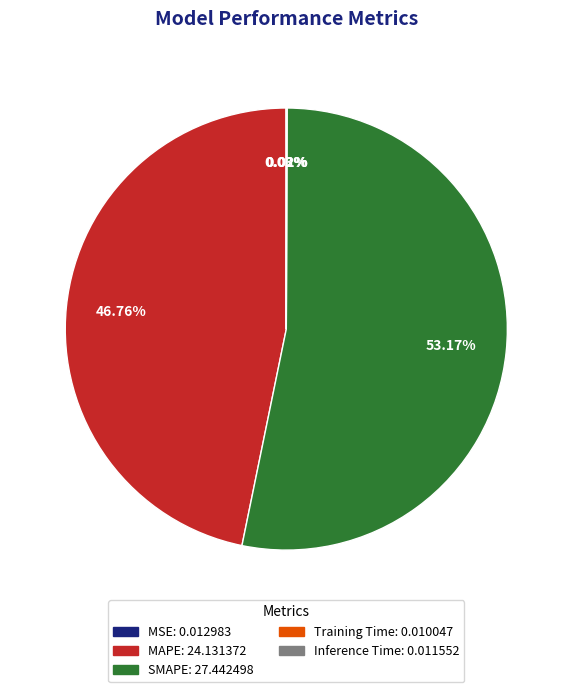

To the nearest percent, what percentage of the pie is SMAPE?

53%